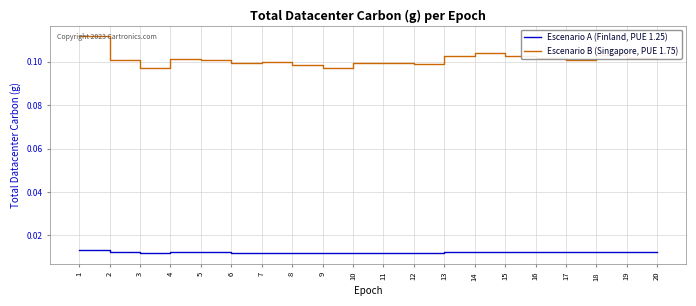

True or false: Escenario A (Finland, PUE 1.25) and Escenario B (Singapore, PUE 1.75) cross at least once.

False